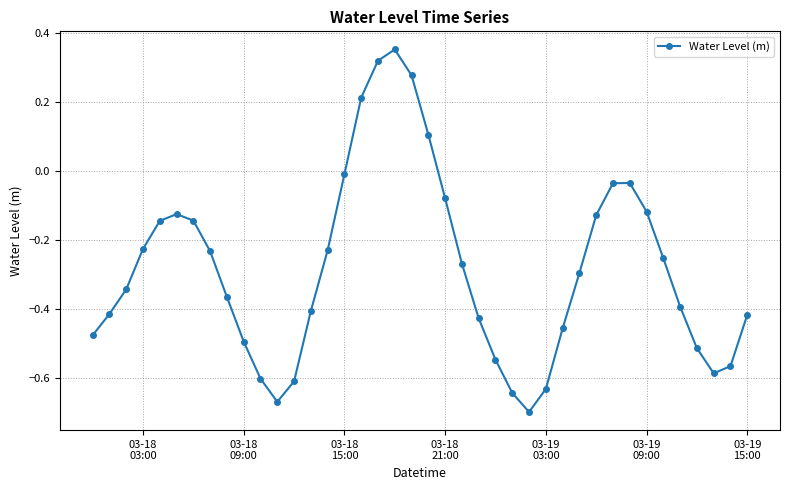

What is the difference between the second highest and minimum values?

1.0